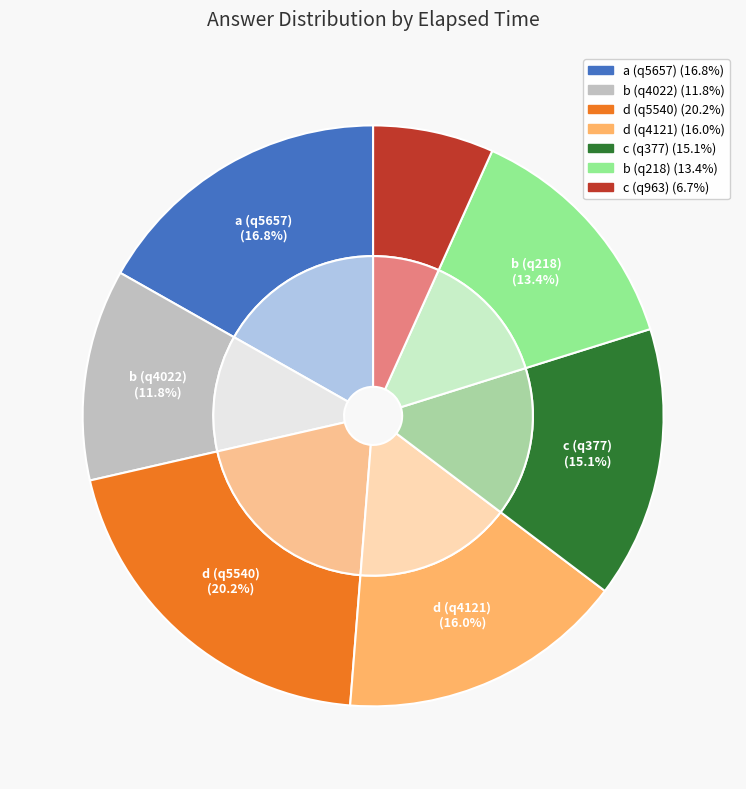

How many slices are in this pie chart?

7